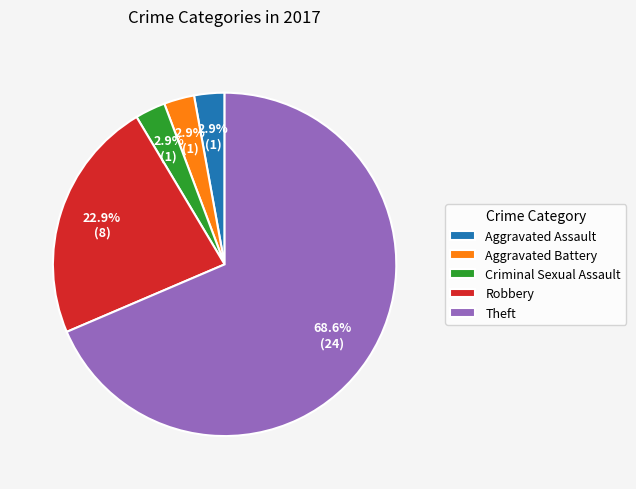

To the nearest percent, what is the average slice percentage?

20%